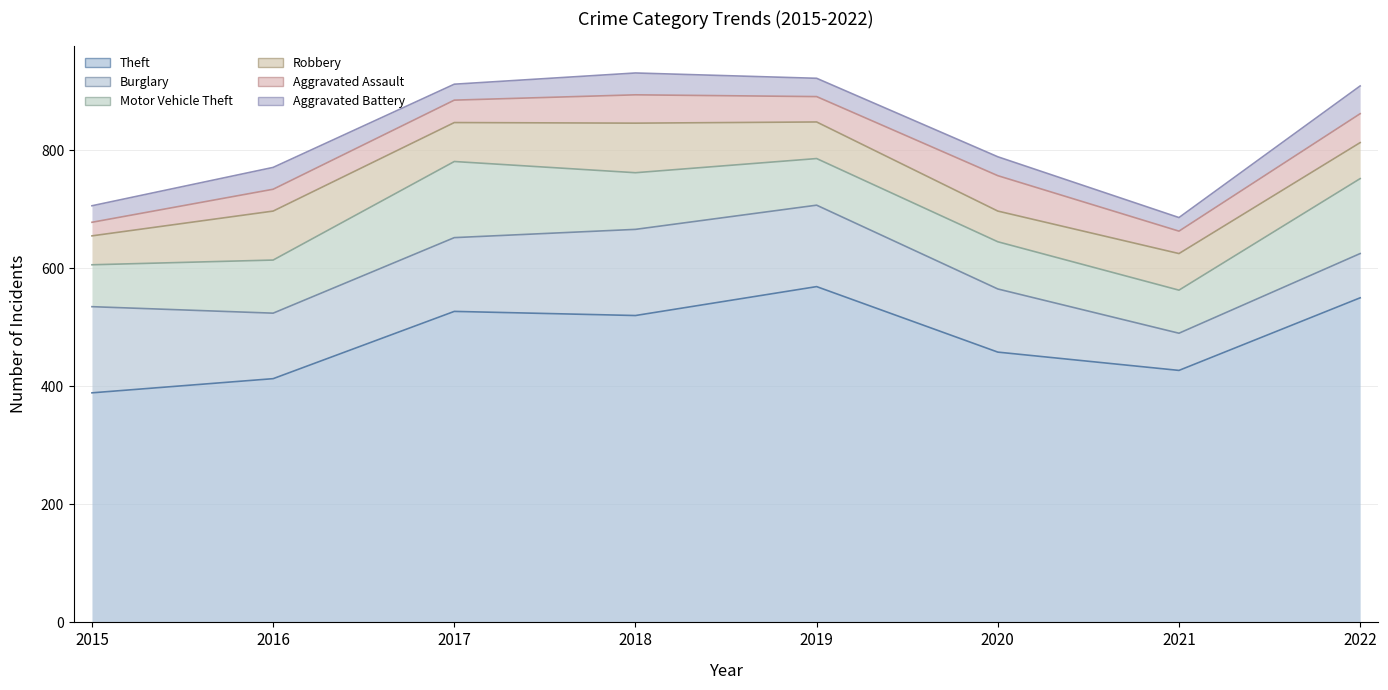

At which label is Motor Vehicle Theft closest to 100?

2018